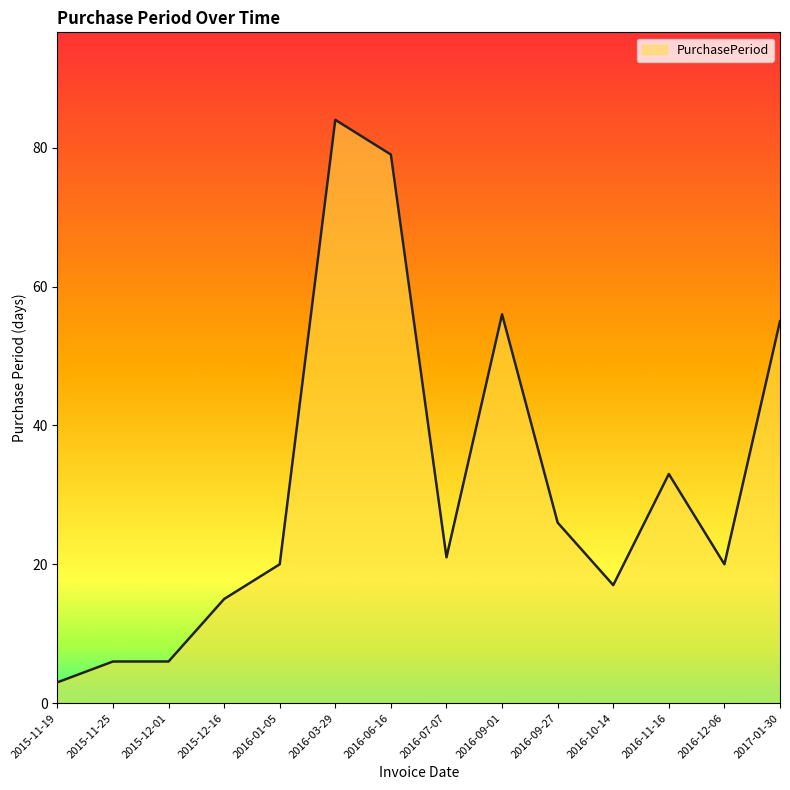

The chart shows a value of 36 at 2016-07-07. True or false?

False